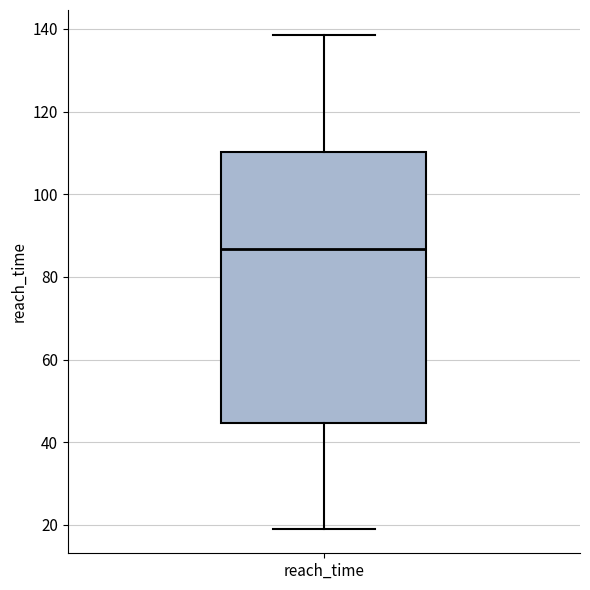

Where does the median line of the box for reach_time sit on the y-axis? The values are not printed on the chart, so give them approximately, as read against the axis.

86